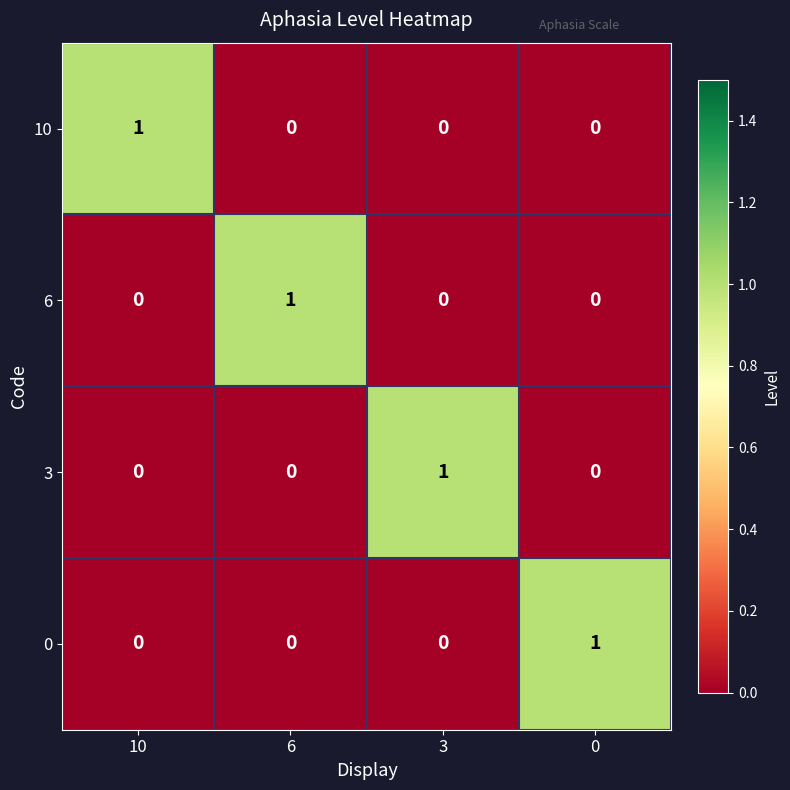

What is the difference between the highest and lowest values at 6?

1